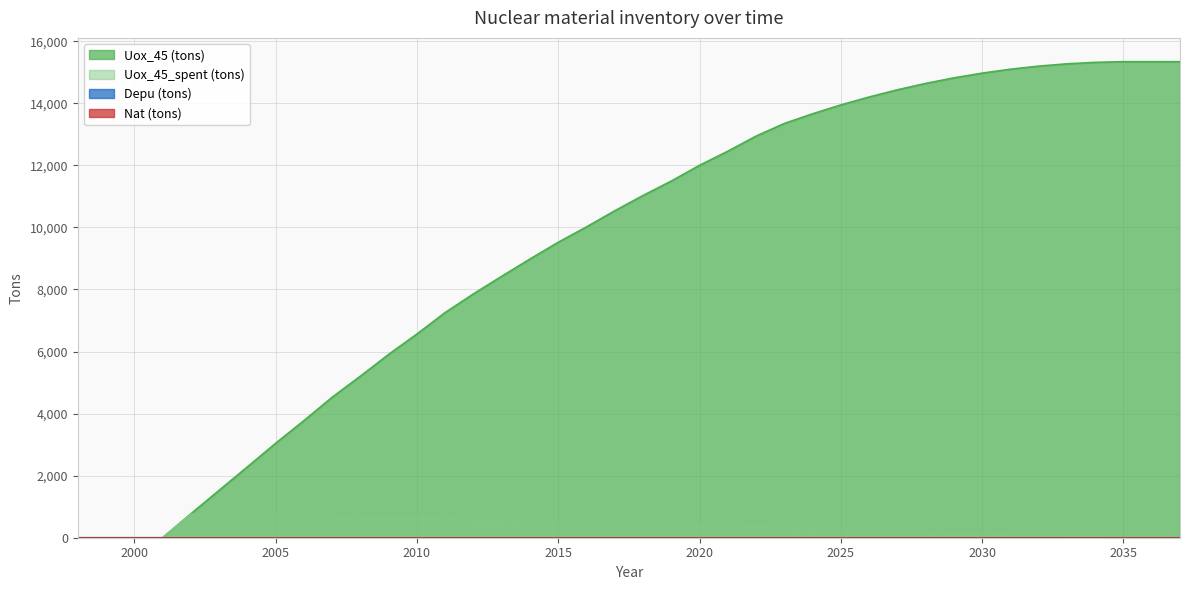

Reading left to right, transcribe all the data shown in this chart.

Uox_45 (tons): 1998=0.0	1999=0.0	2000=0.0	2001=0.0	2002=770.4	2003=1526.6	2004=2281.1	2005=3043.5	2006=3772.3	2007=4527.0	2008=5206.4	2009=5908.2	2010=6564.7	2011=7256.8	2012=7858.4	2013=8425.0	2014=8981.7	2015=9520.9	2016=10016.4	2017=10536.2	2018=11028.6	2019=11493.3	2020=12001.7	2021=12454.5	2022=12943.0	2023=13349.1	2024=13662.2	2025=13947.5	2026=14202.6	2027=14434.3	2028=14639.6	2029=14819.3	2030=14971.5	2031=15097.9	2032=15197.8	2033=15271.8	2034=15319.2	2035=15340.5	2036=15340.5	2037=15340.5
Uox_45_spent (tons): 1998=0.0	1999=0.0	2000=0.0	2001=0.0	2002=756.1	2003=754.5	2004=762.4	2005=728.8	2006=754.7	2007=679.5	2008=701.8	2009=656.5	2010=692.1	2011=601.6	2012=566.6	2013=556.6	2014=539.3	2015=495.5	2016=519.8	2017=492.4	2018=464.7	2019=508.4	2020=452.8	2021=488.5	2022=406.1	2023=313.1	2024=285.3	2025=255.1	2026=231.8	2027=205.3	2028=179.7	2029=152.2	2030=126.4	2031=99.9	2032=74.0	2033=47.4	2034=21.3	2035=0.0	2036=0.0	2037=0.0